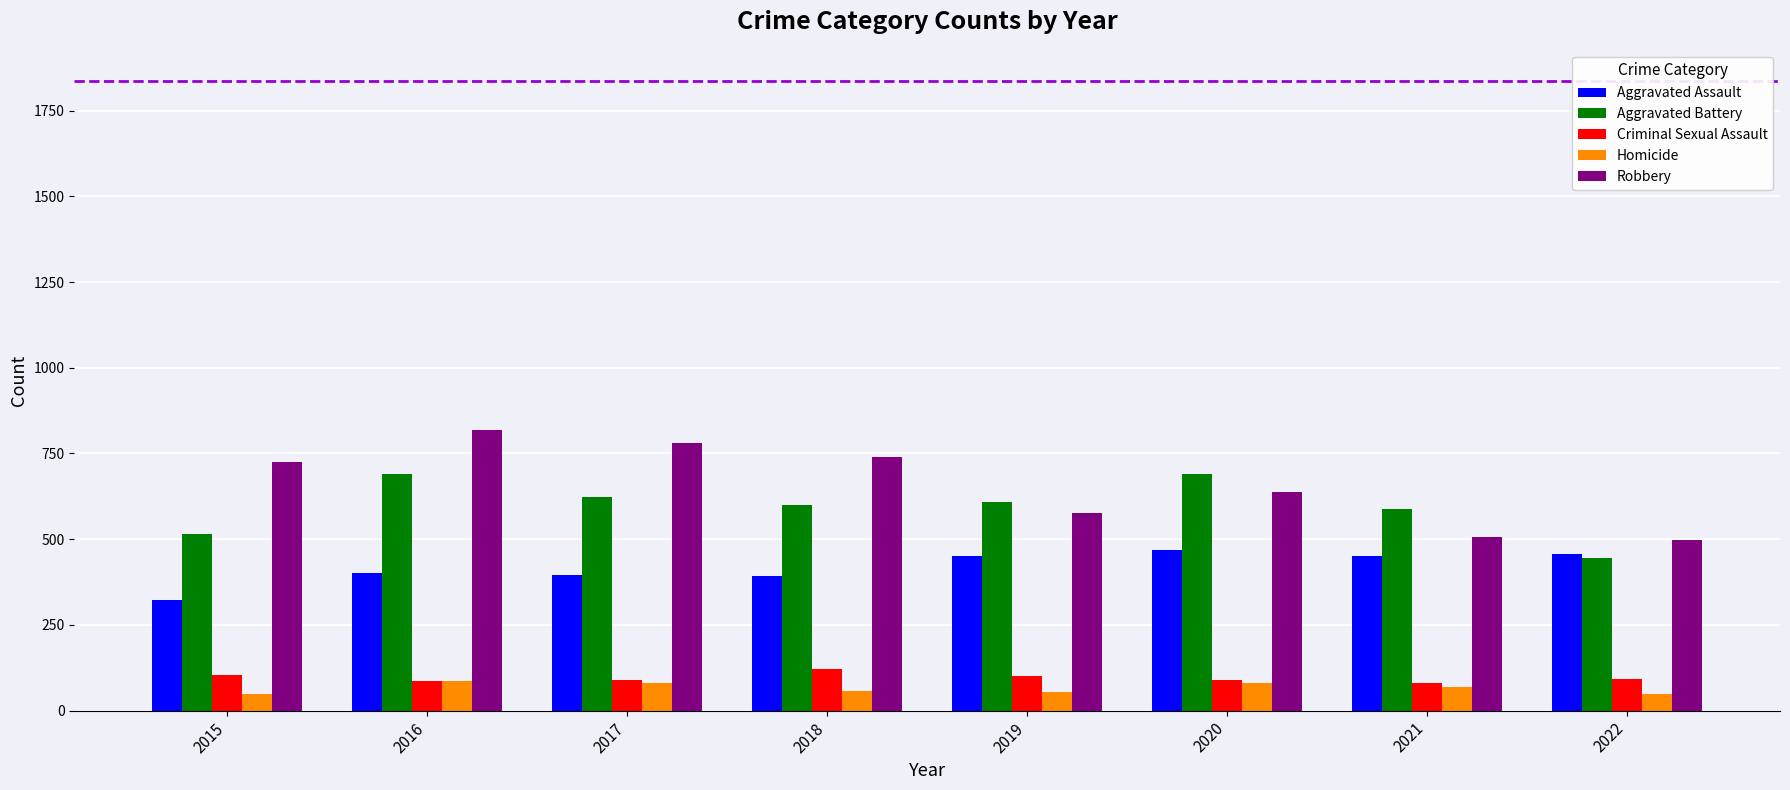

Does the chart contain stacked bars?

No